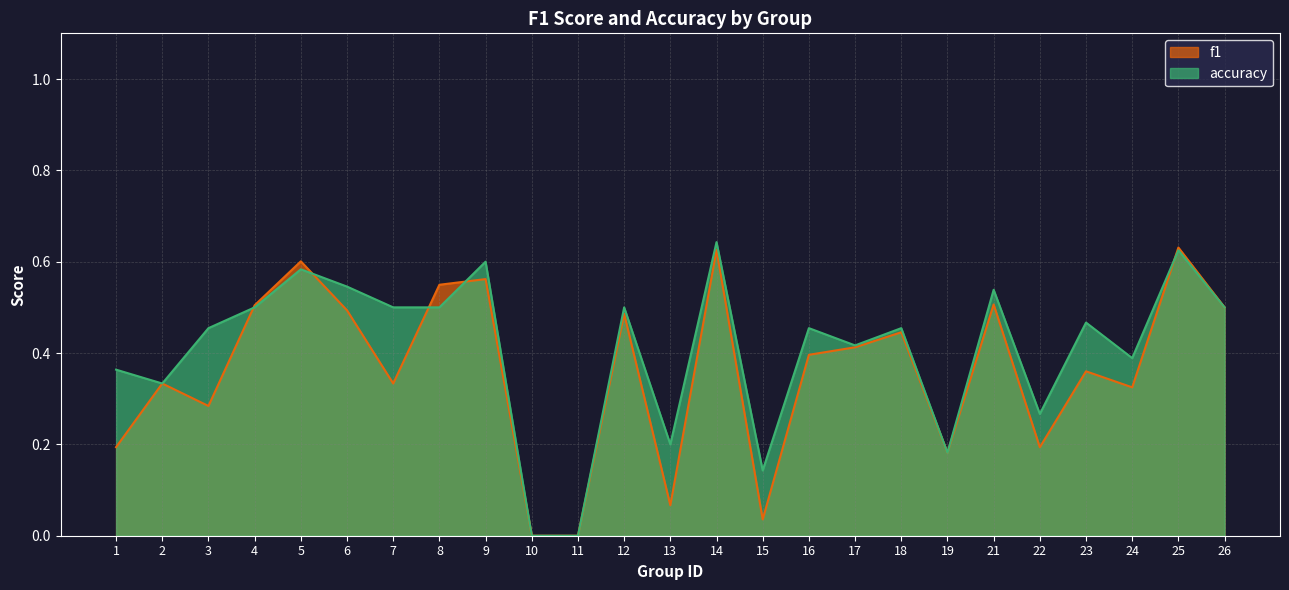

Which series has the largest total across all categories?

accuracy